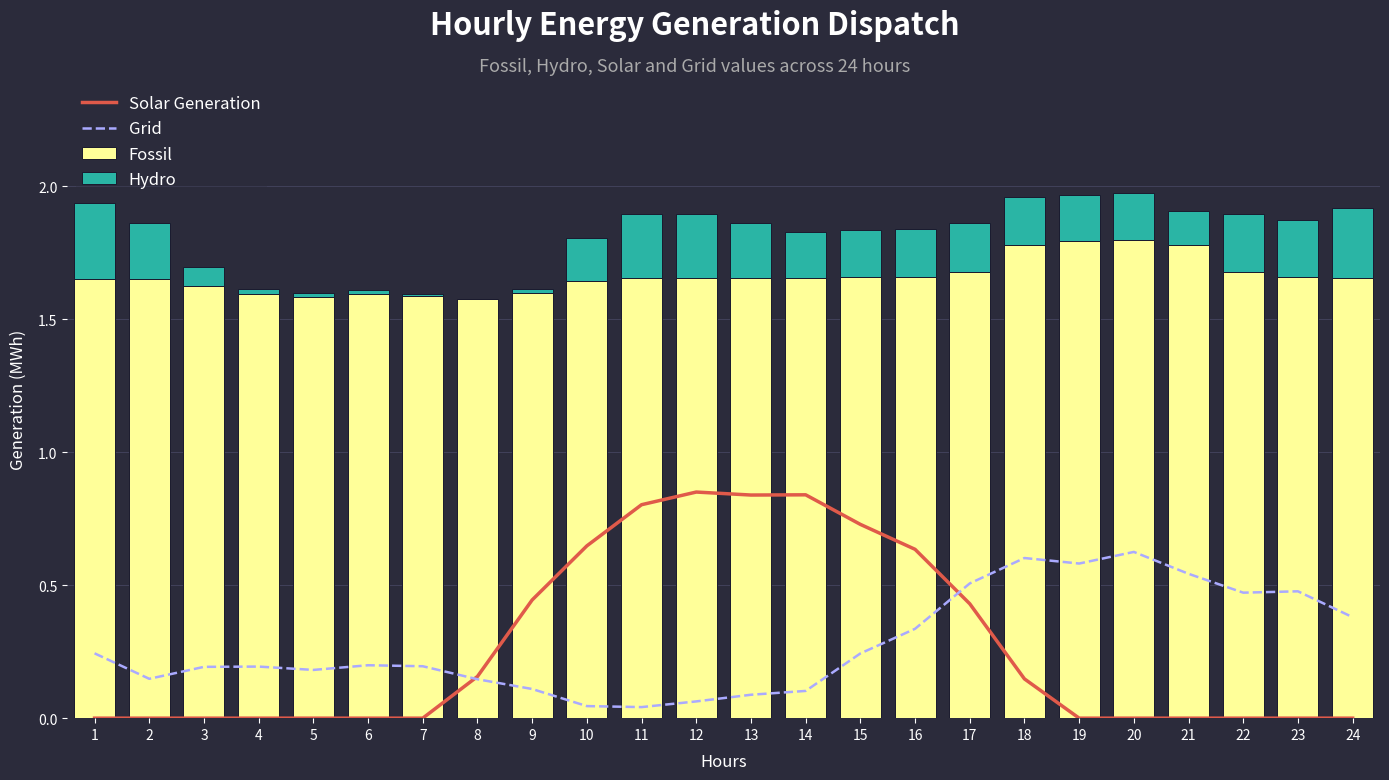

What value does the Solar Generation series have at 16?

0.6